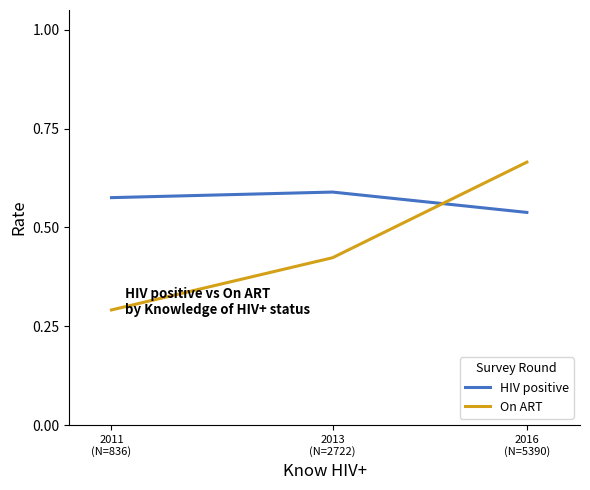

At how many categories does at least one series exceed 0?

3